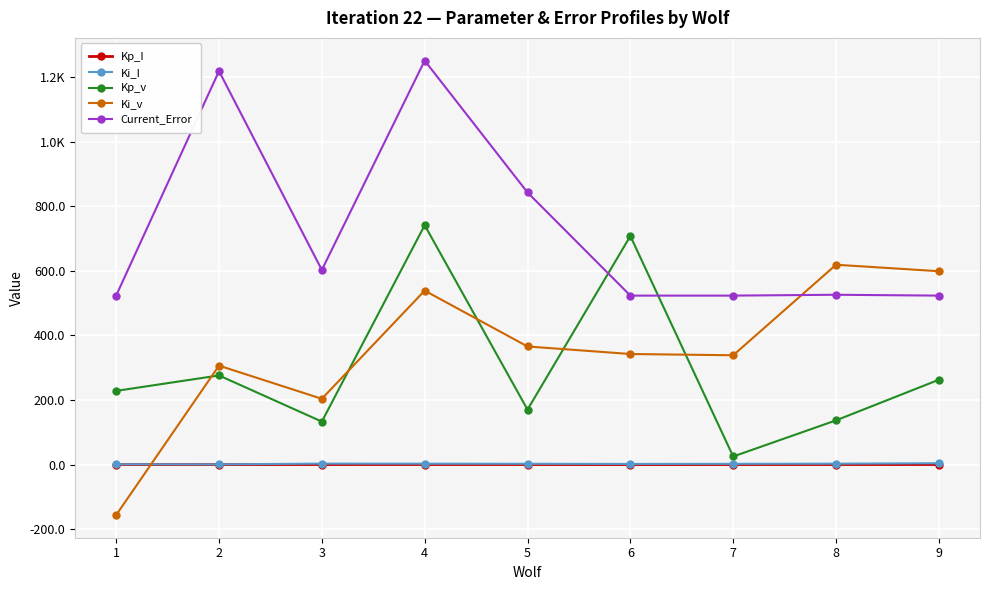

True or false: Kp_v has more than 0 points higher than both neighbors.

True